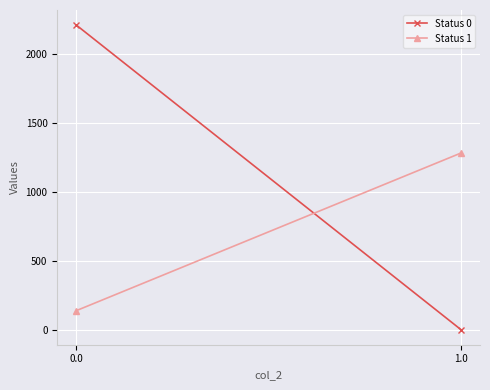

What is the total value across all series at 1.0?

1284